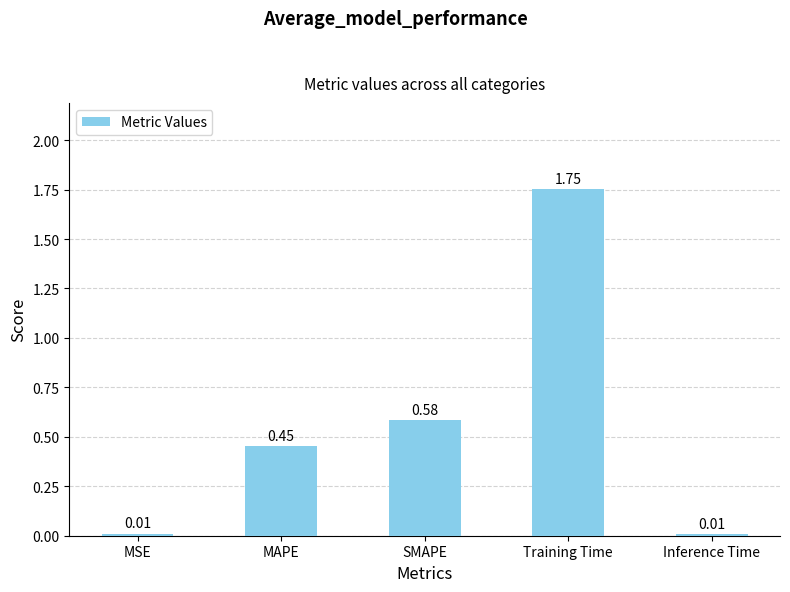

How many distinct data groups are displayed?

1